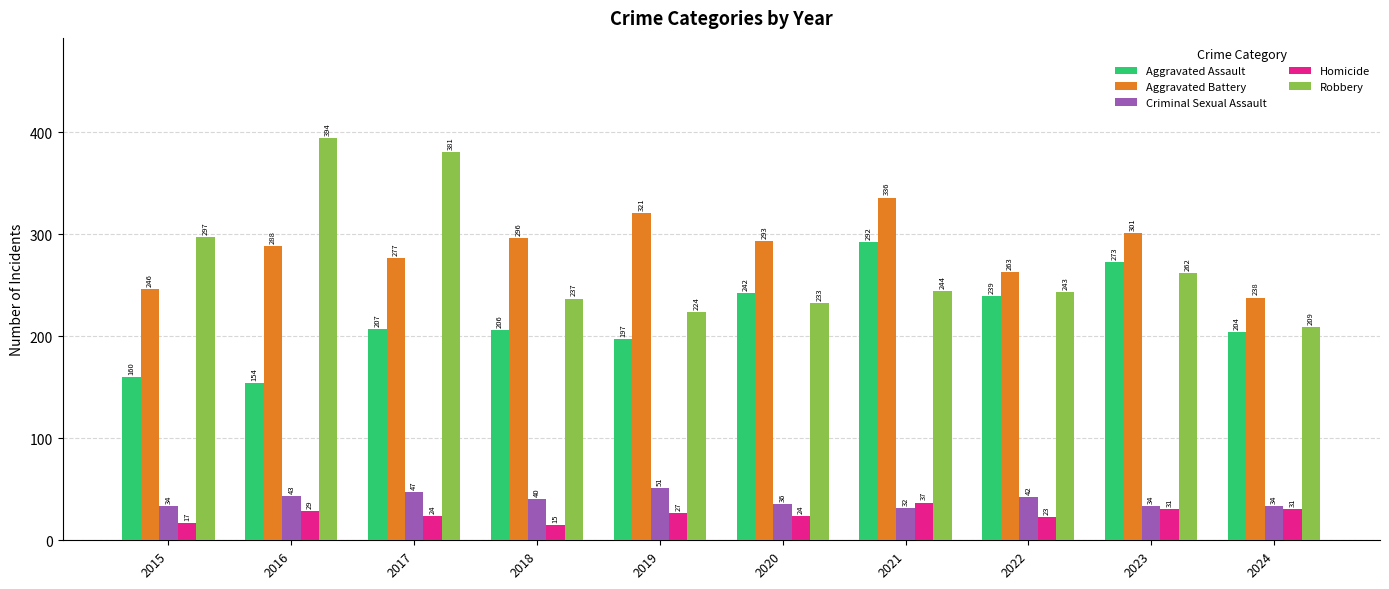

What is the sum of all Criminal Sexual Assault values?

393